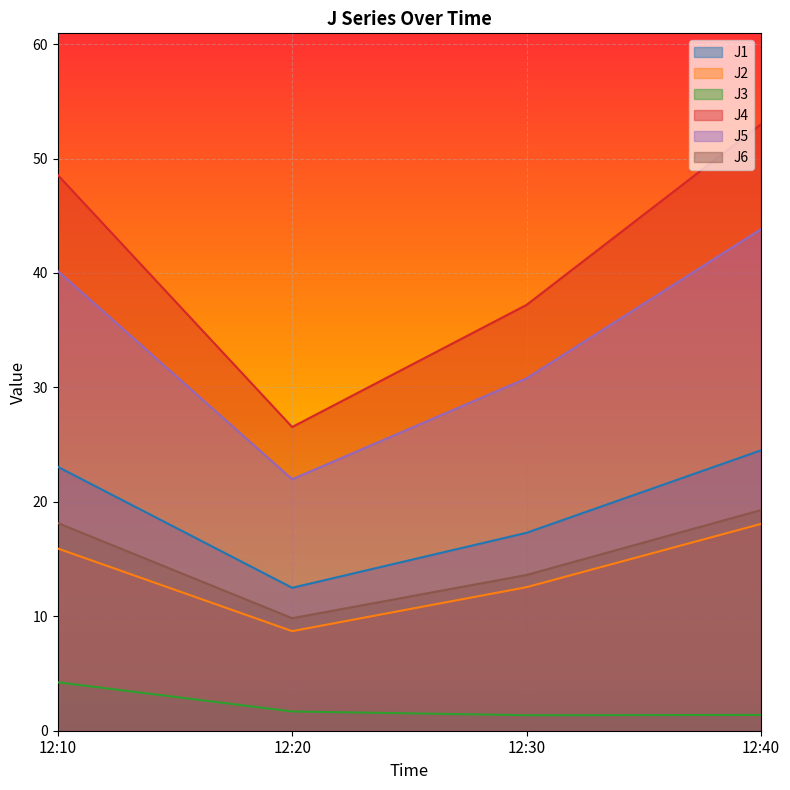

Which category has the lowest value across all series?

12:30